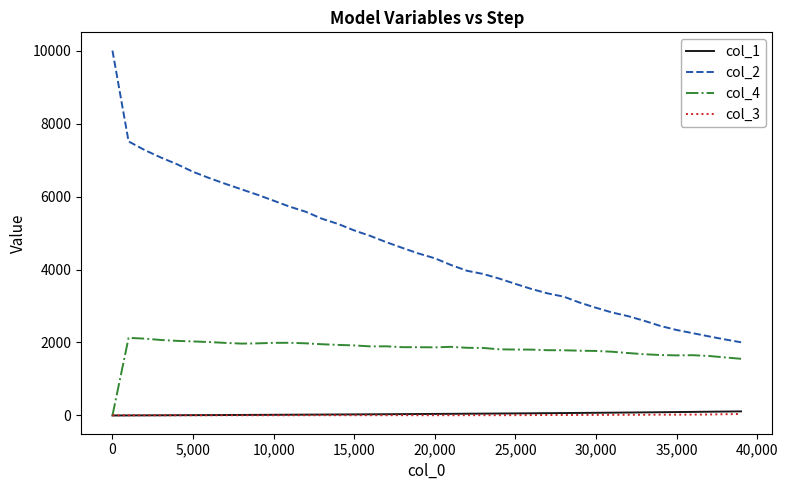

True or false: col_1 and col_2 cross at least once.

False